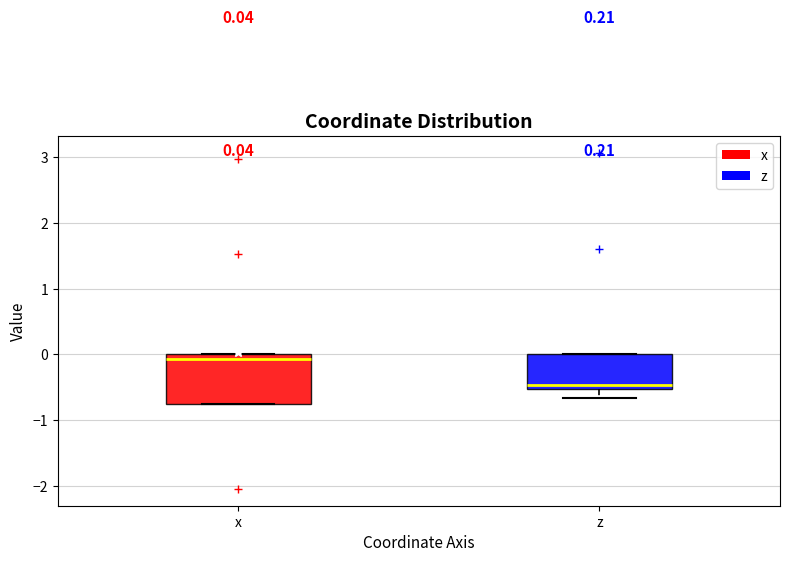

Comparing the boxes themselves (not the whiskers), which one is the tallest?

x